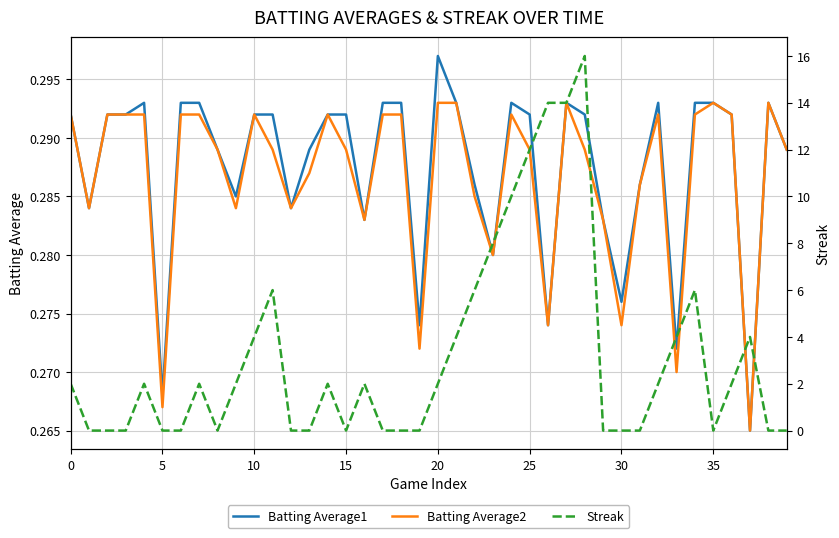

The value of Batting Average1 at 33 is 0.5. True or false?

False